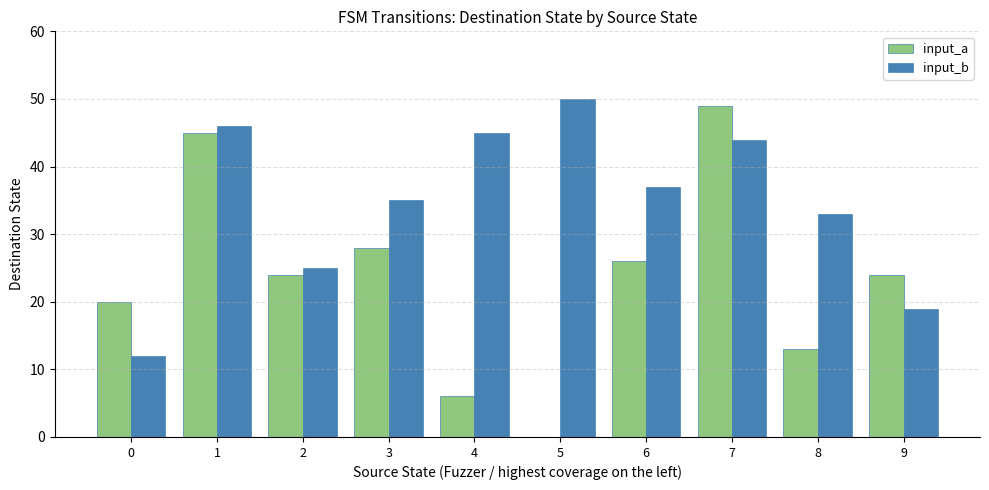

How many positive values does the input_a series have?

9